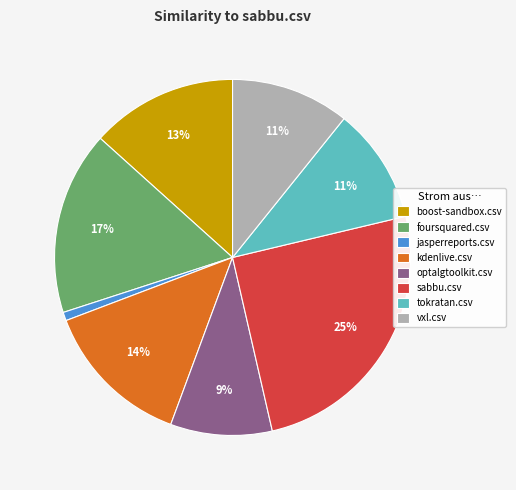

Combined, do optalgtoolkit.csv and sabbu.csv account for over 50%?

No